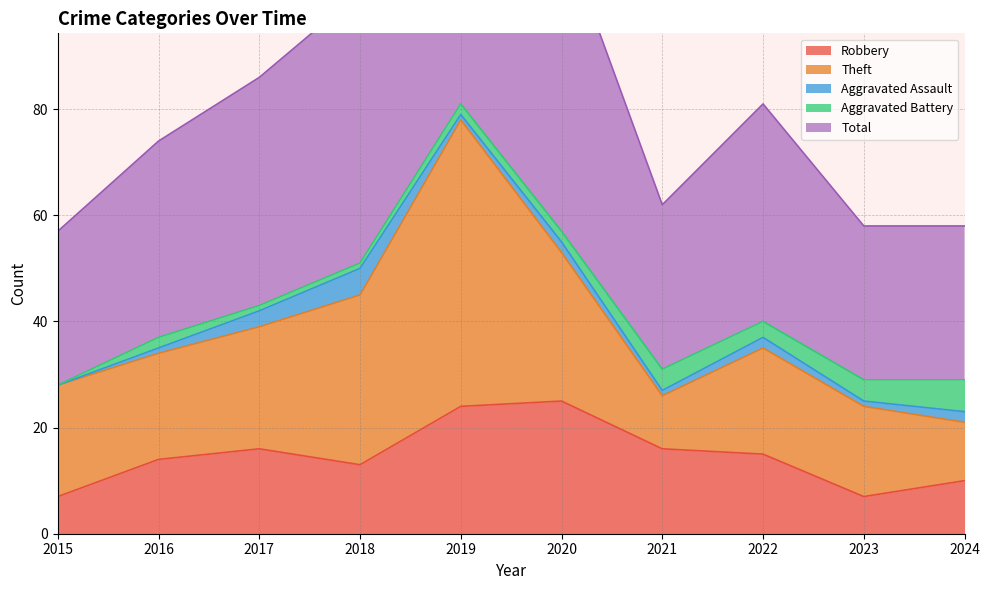

Does the chart have visible grid lines?

Yes